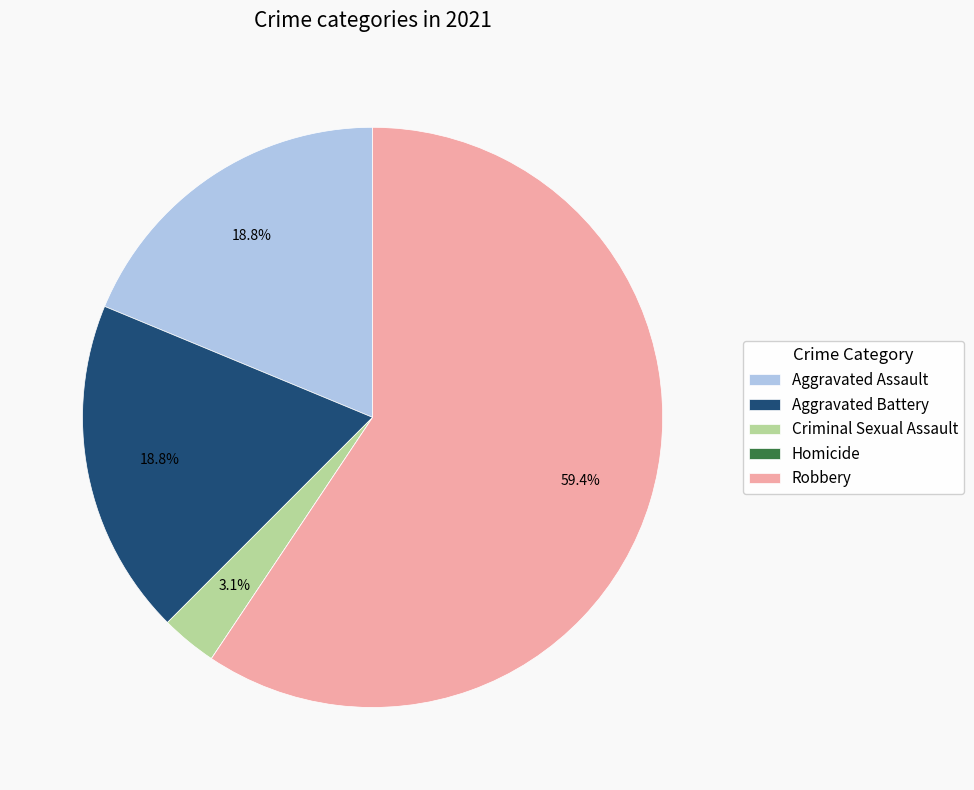

True or false: Robbery accounts for 74% of the total.

False